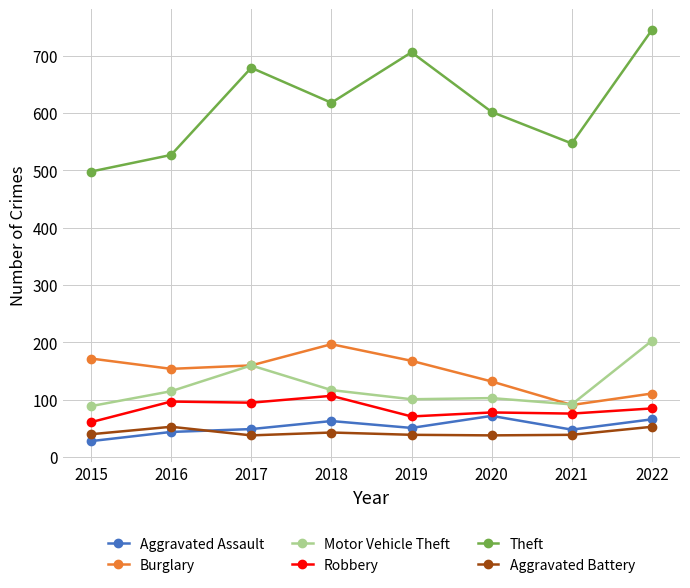

Which series has the widest spread of values?

Theft